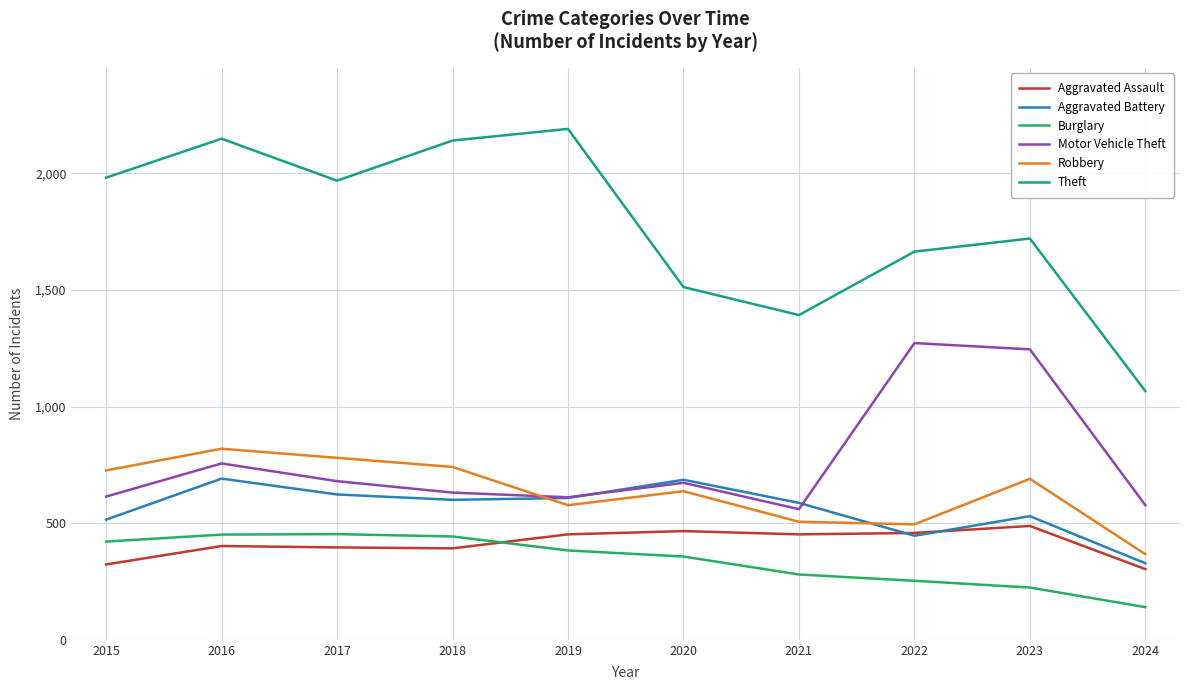

List the series in order of their peak value, lowest first.

Burglary, Aggravated Assault, Aggravated Battery, Robbery, Motor Vehicle Theft, Theft